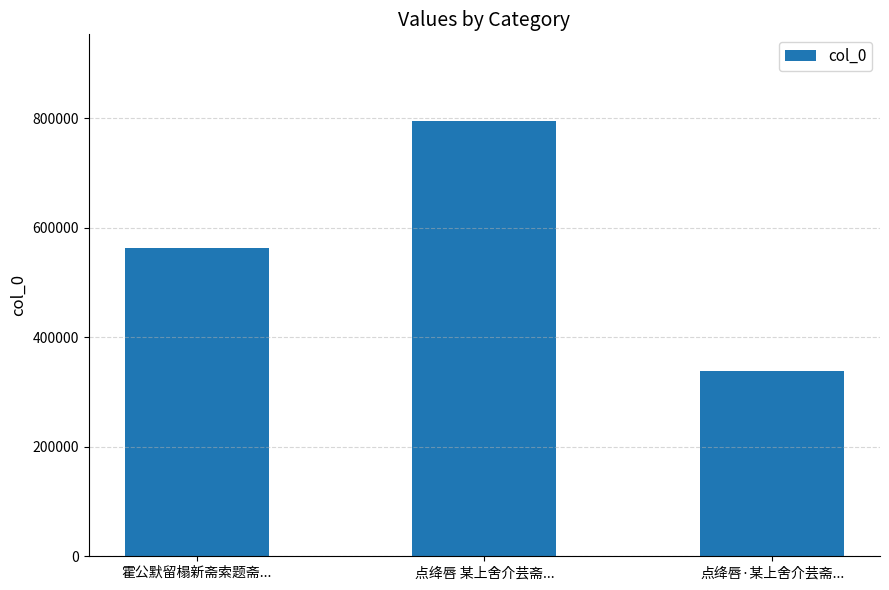

Is it true that the value at 点绛唇·某上舍介芸斋... is 98568?

False